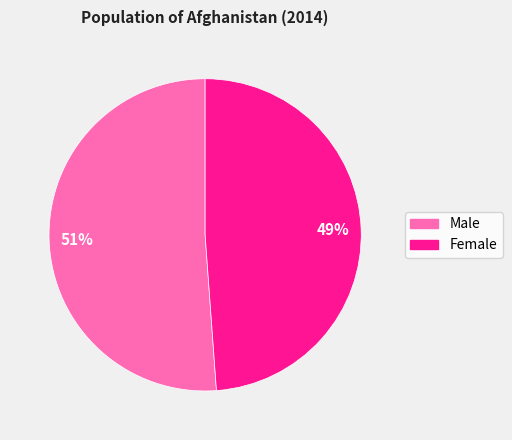

Rank the categories by value from lowest to highest.

Female, Male